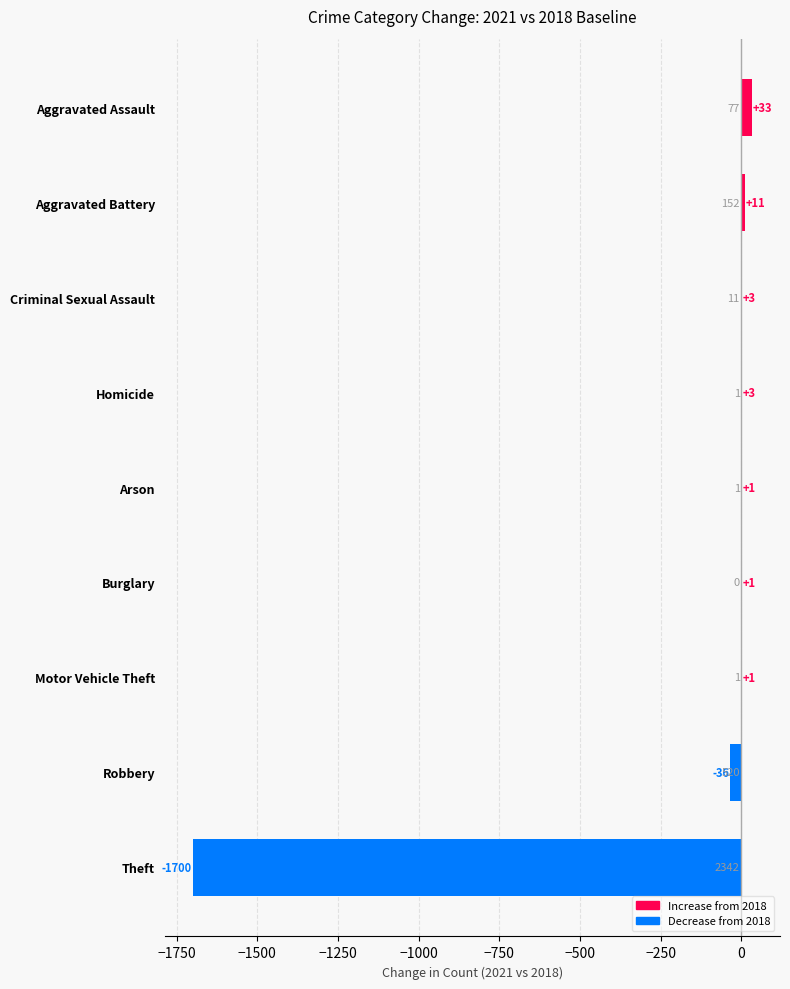

What is the sum of all values?

-1683